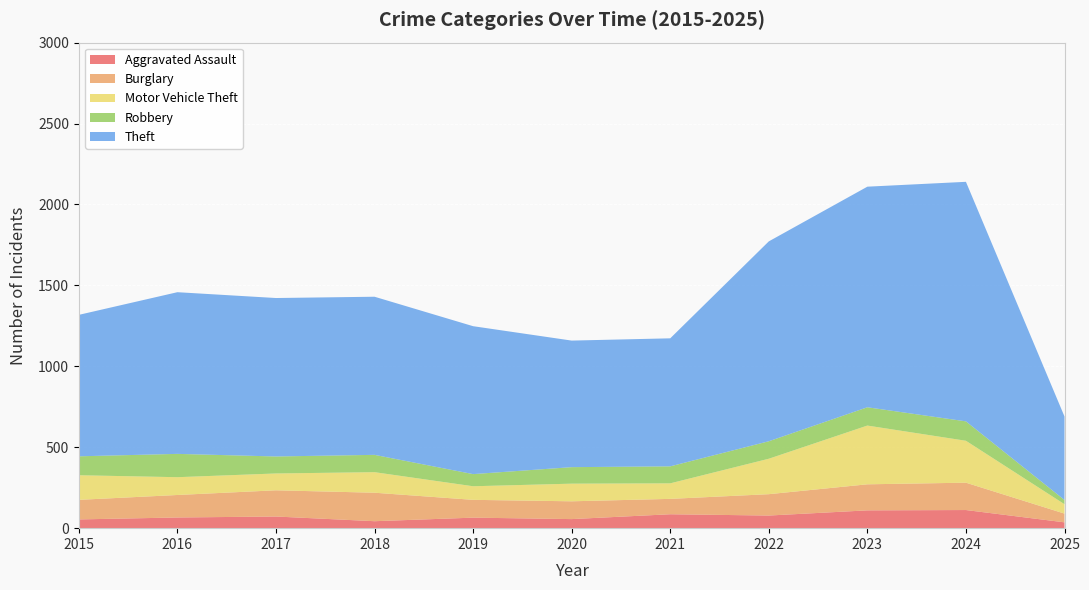

Reading left to right, what are all the values shown in this chart?

Aggravated Assault: 2015=54	2016=66	2017=72	2018=43	2019=65	2020=56	2021=86	2022=78	2023=110	2024=112	2025=36
Burglary: 2015=121	2016=139	2017=162	2018=176	2019=110	2020=110	2021=95	2022=132	2023=161	2024=169	2025=54
Motor Vehicle Theft: 2015=152	2016=110	2017=104	2018=127	2019=84	2020=109	2021=96	2022=219	2023=363	2024=259	2025=58
Robbery: 2015=117	2016=144	2017=105	2018=107	2019=75	2020=102	2021=105	2022=108	2023=113	2024=120	2025=26
Theft: 2015=874	2016=999	2017=979	2018=977	2019=914	2020=782	2021=791	2022=1235	2023=1363	2024=1480	2025=516